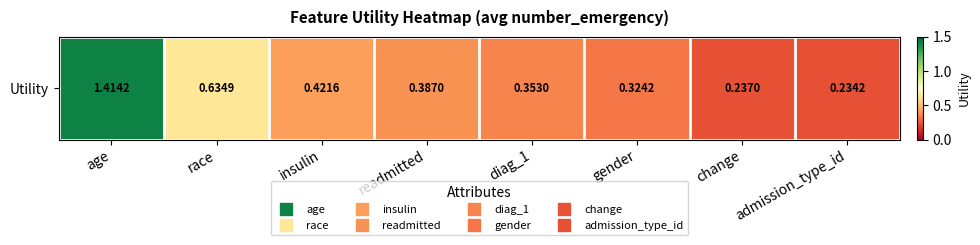

List the labels in order of value, largest first.

age, race, insulin, readmitted, diag_1, gender, change, admission_type_id